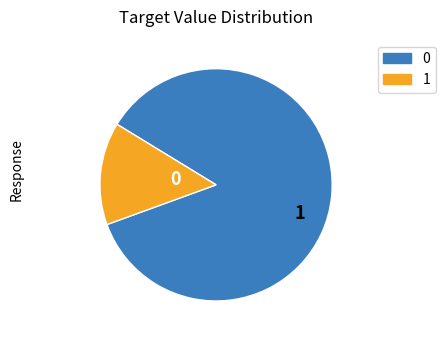

Is there any slice that represents more than half of the pie?

Yes